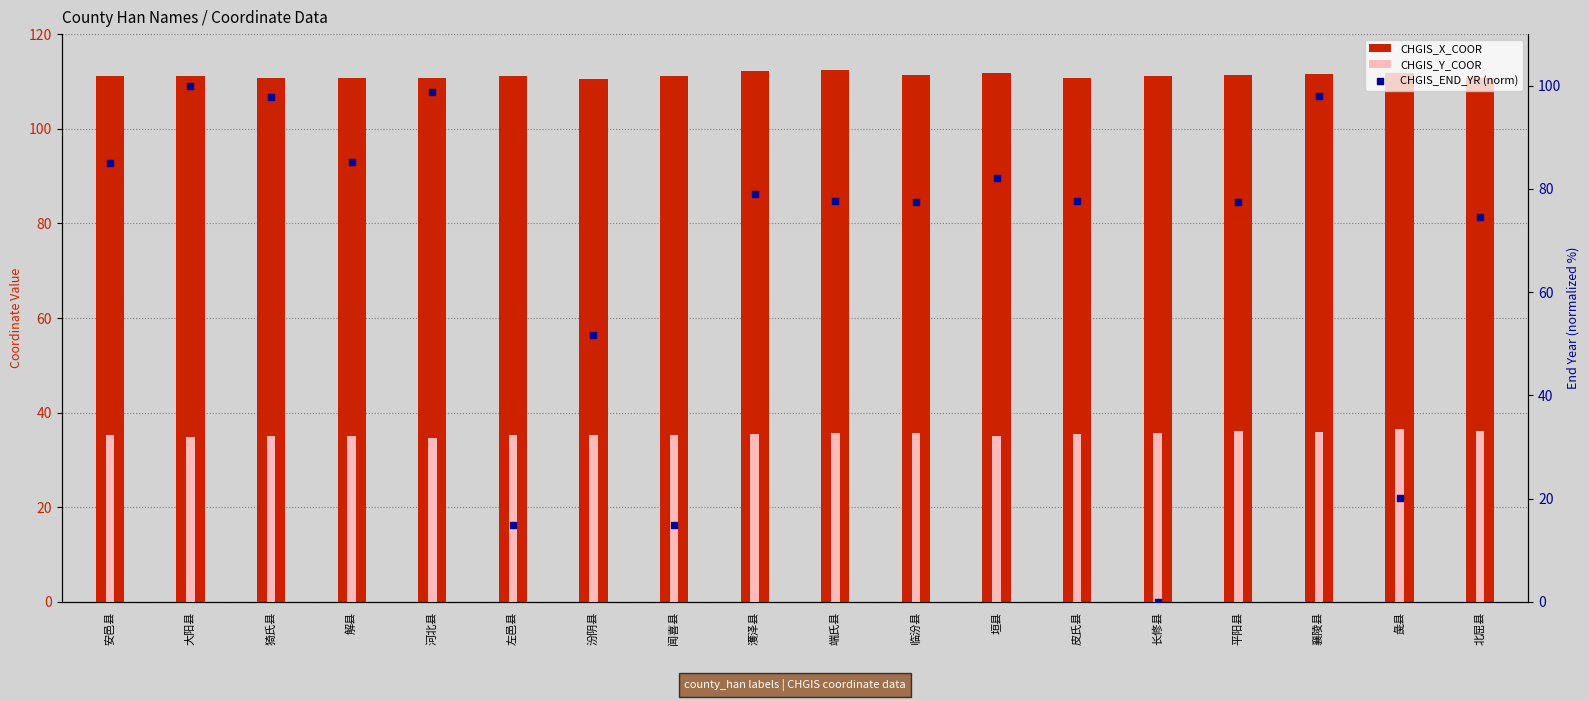

At which category is the sum across all series the highest?

大阳县